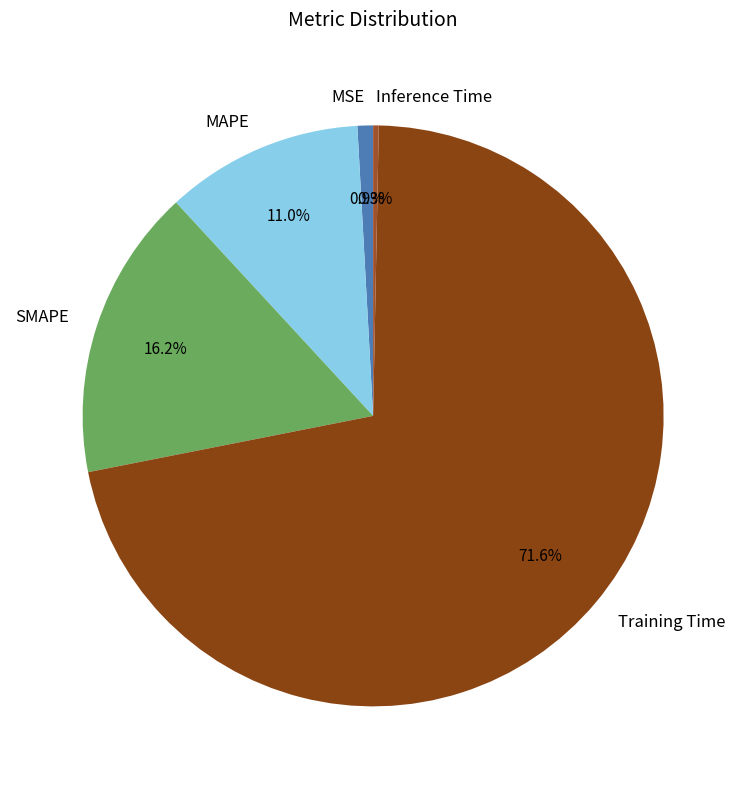

To the nearest percent, what portion does MSE represent?

1%